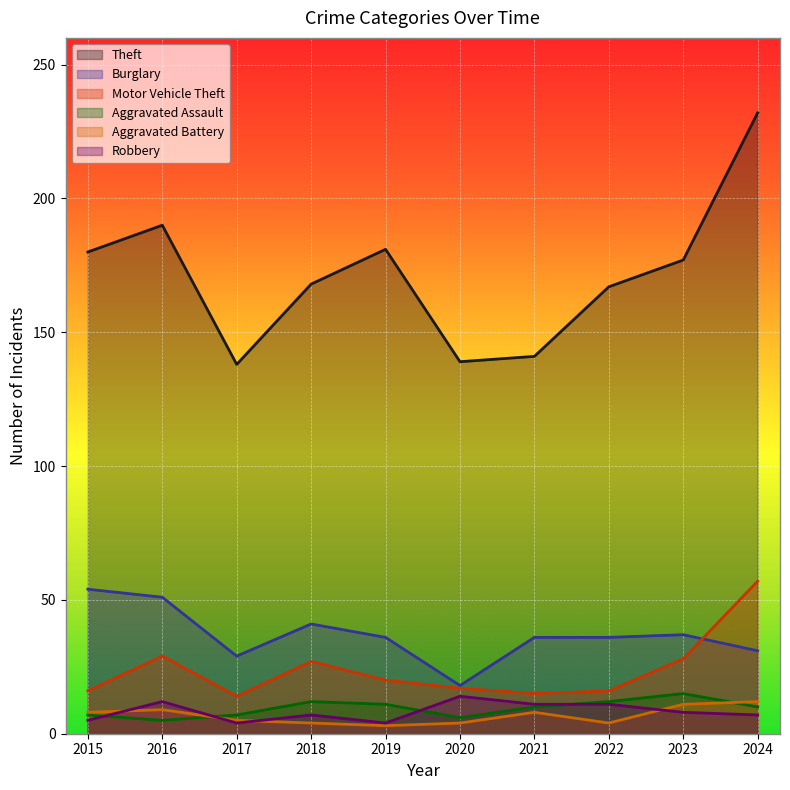

The value of Aggravated Assault at 2017 is 4. True or false?

False